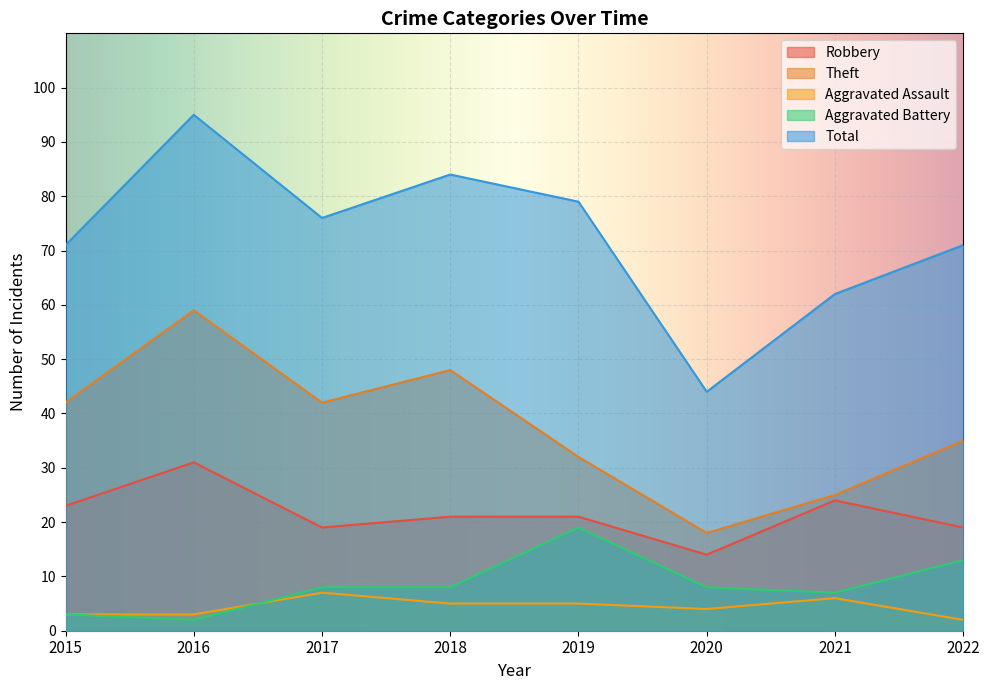

Which series has the widest spread of values?

Total